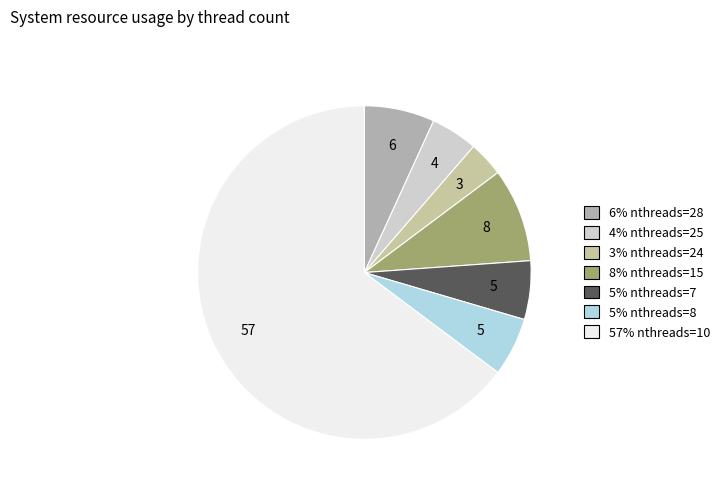

How many segments does this pie chart have?

7